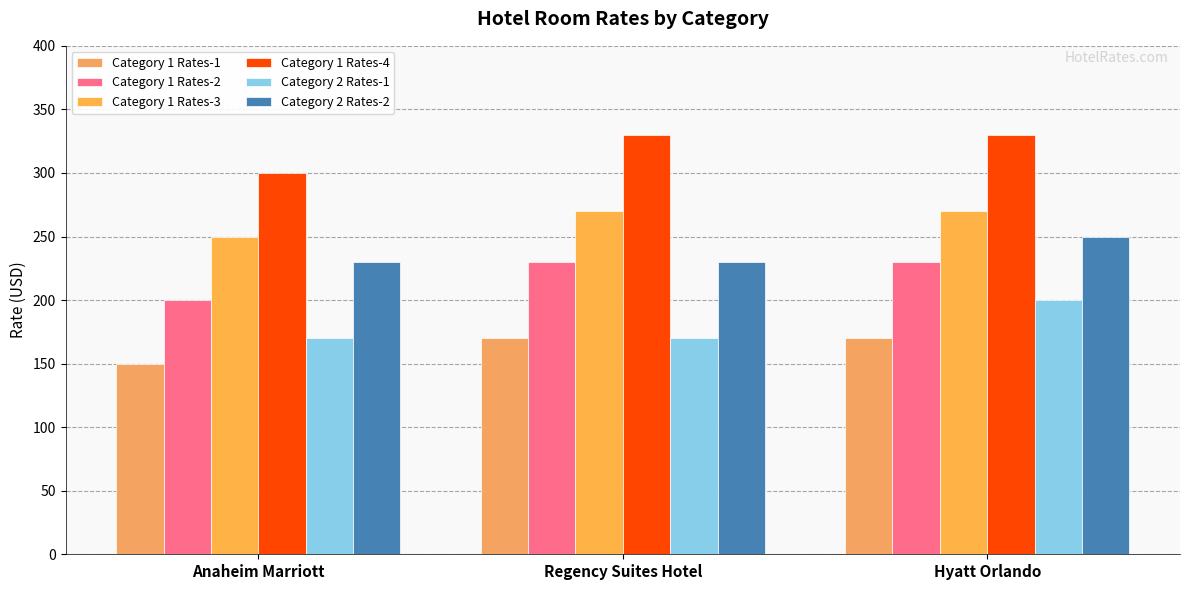

Which label corresponds to the smallest value in the chart?

Anaheim Marriott